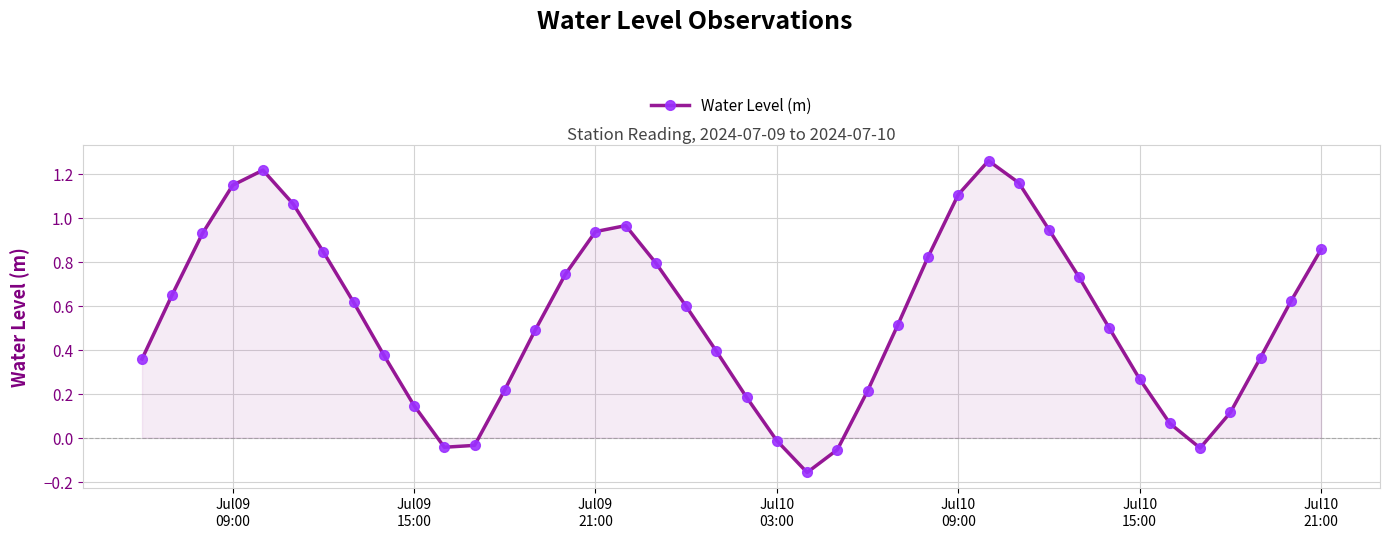

How many points are higher than both their immediate neighbors (excluding endpoints)?

3